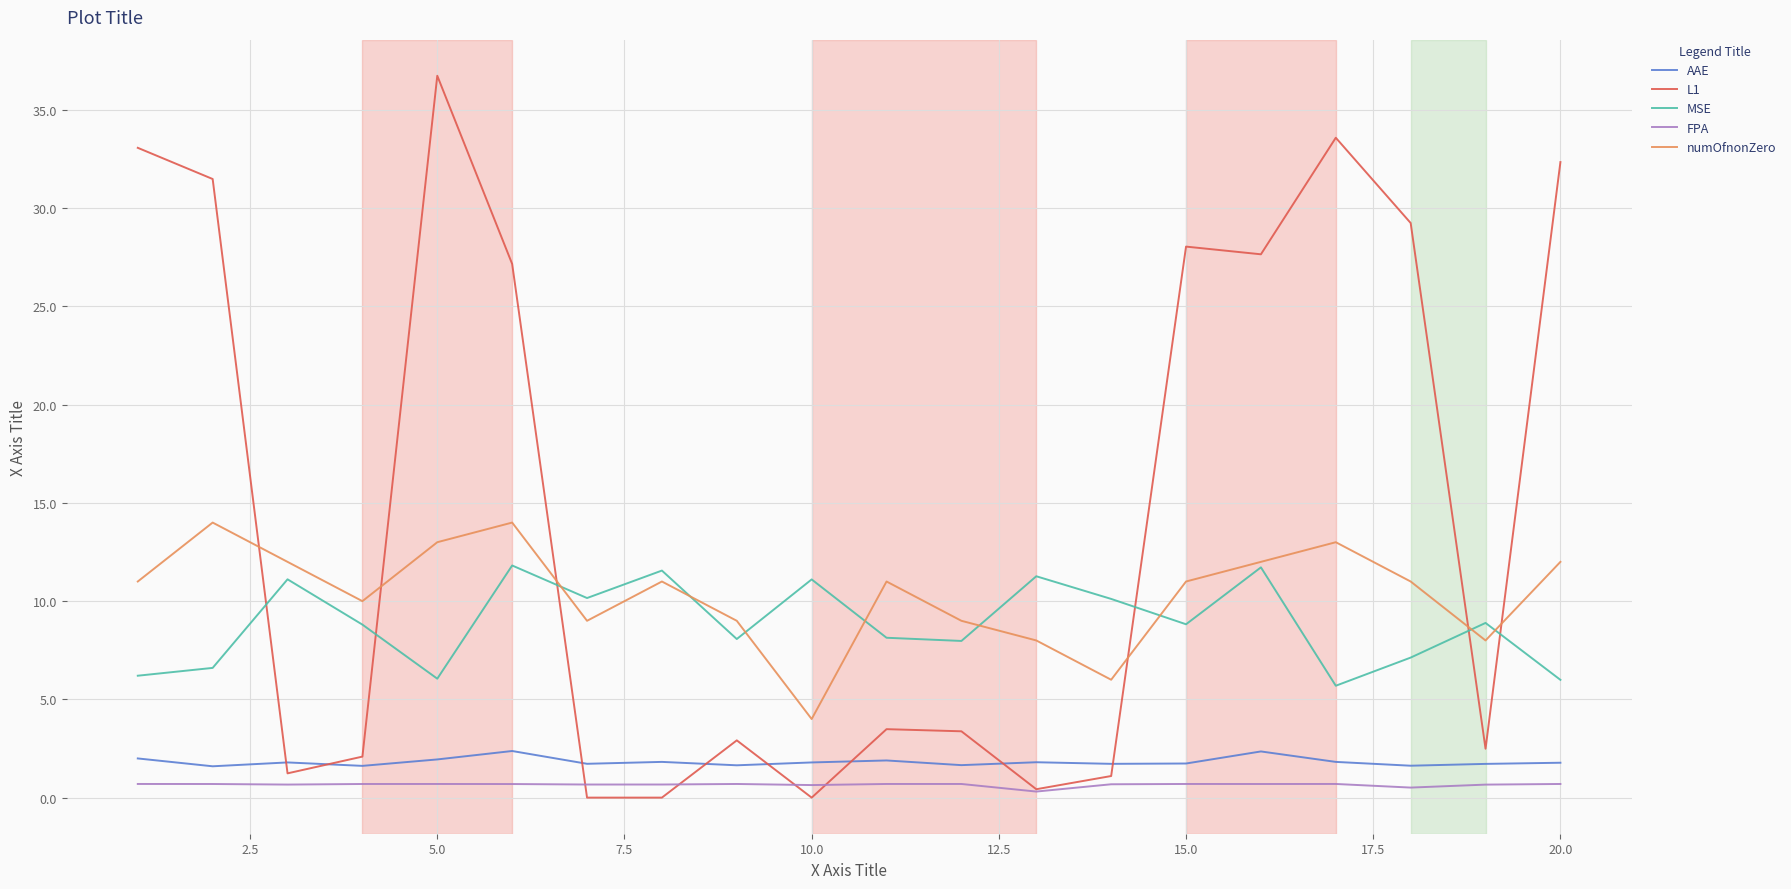

Rank the series by their maximum value, from lowest to highest.

FPA, AAE, MSE, numOfnonZero, L1